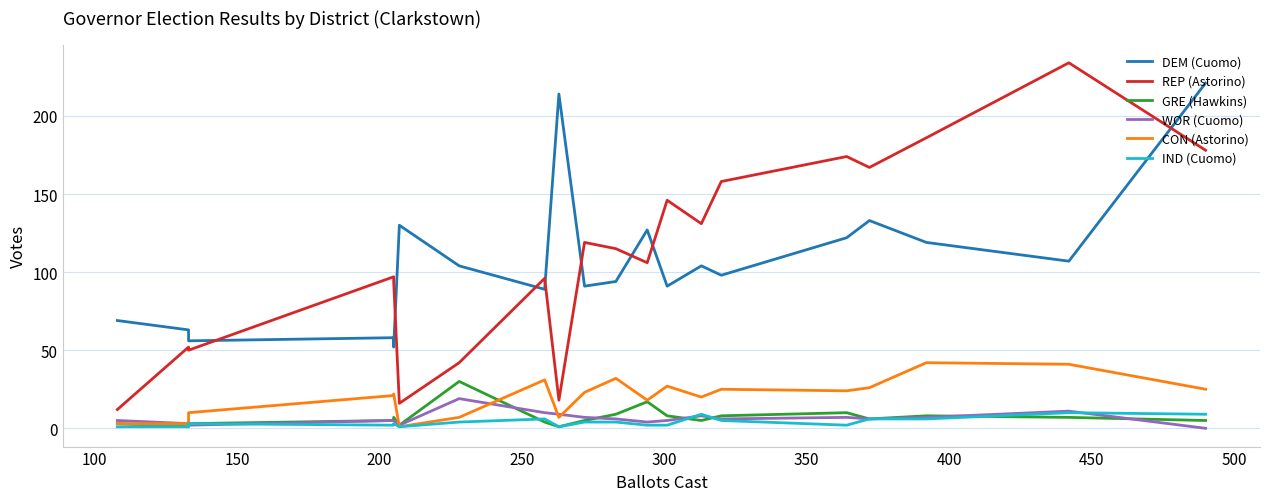

How many values in the IND (Cuomo) series are below 4?

10